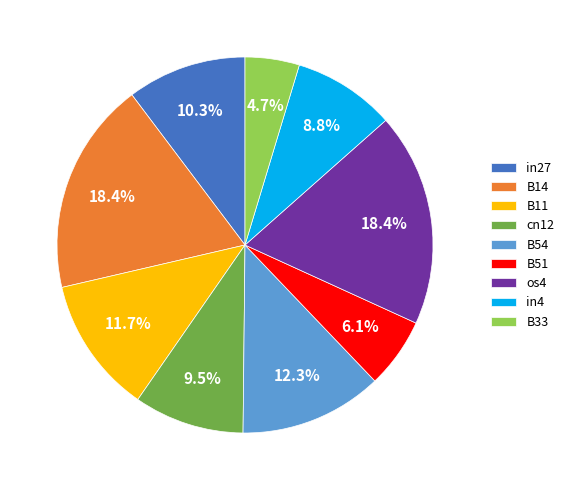

Does B11 represent more than half of the total?

No